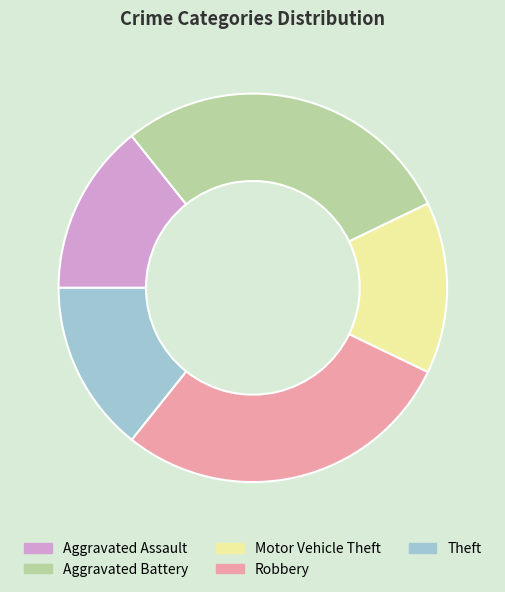

How many segments does this pie chart have?

5